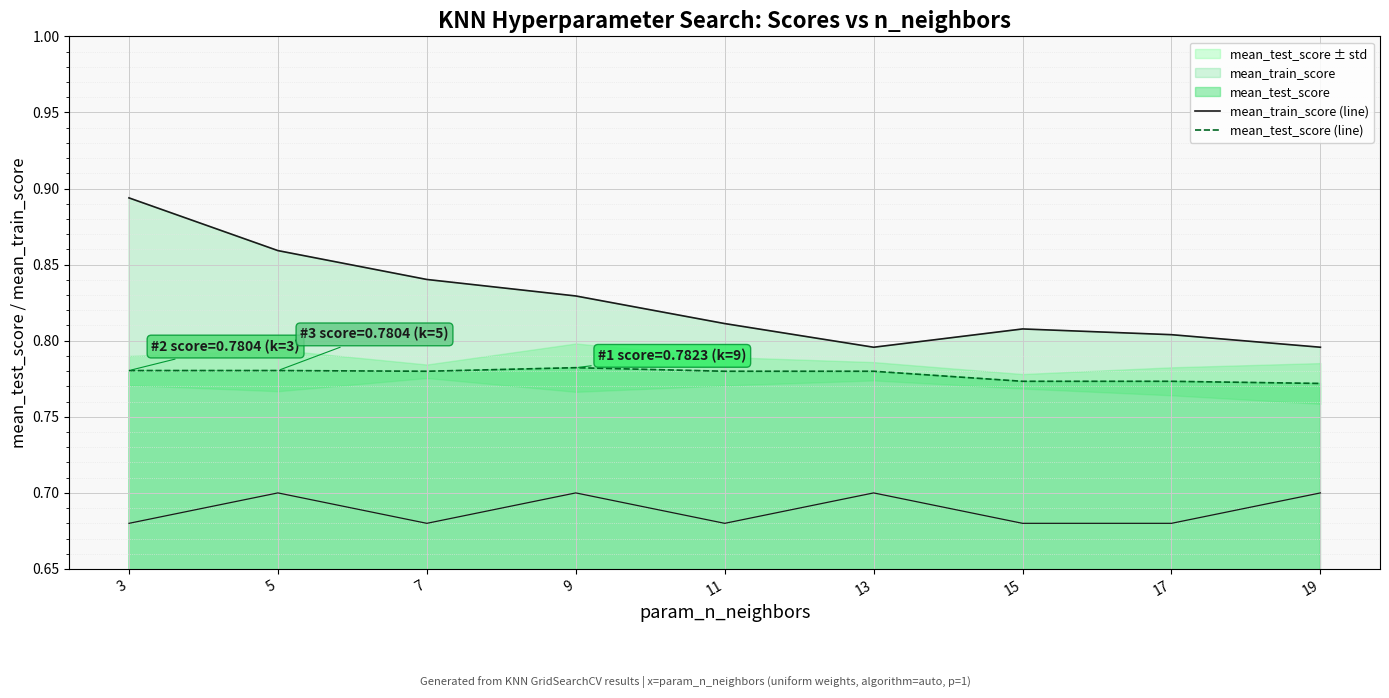

Between 11 and 15, which series saw the biggest shift?

mean_test_score (line)